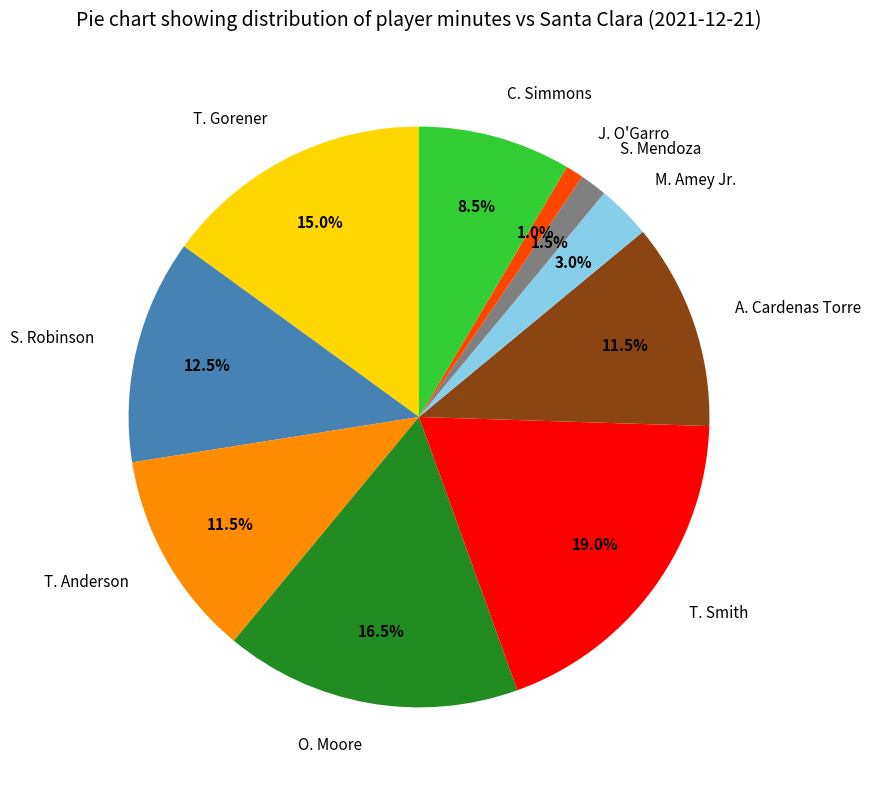

Does S. Robinson account for over 50% of the chart?

No